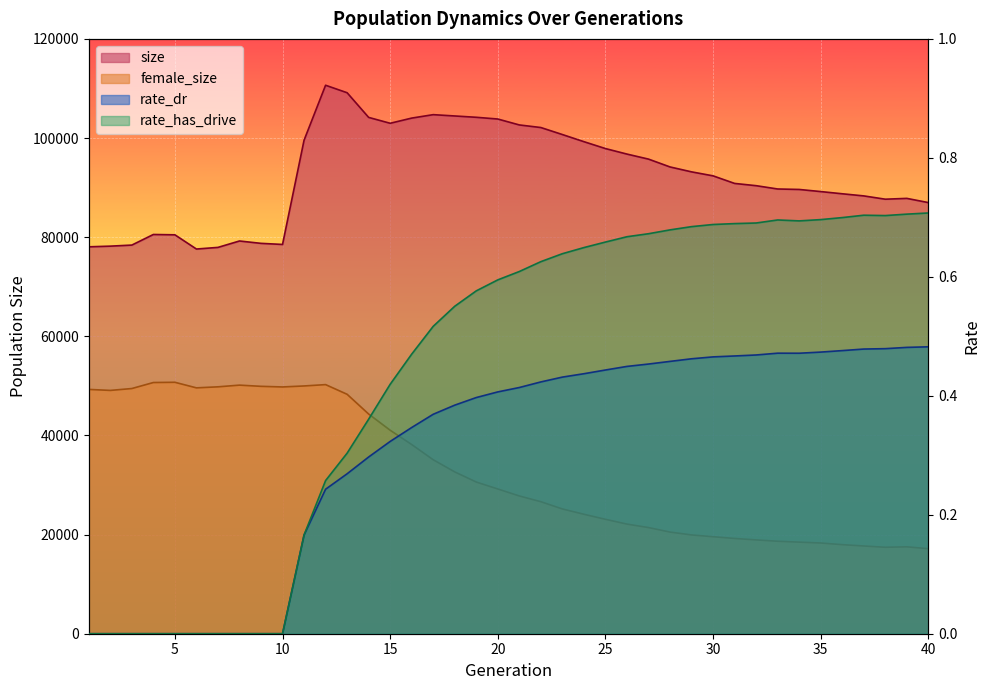

Reading left to right, extract all data points from this chart.

size: 78055.0	78189.0	78404.0	80542.0	80475.0	77607.0	77936.0	79229.0	78752.0	78531.0	99557.0	110648.0	109138.0	104162.0	102976.0	104022.0	104715.0	104450.0	104184.0	103835.0	102640.0	102118.0	100703.0	99265.0	97875.0	96761.0	95748.0	94166.0	93176.0	92369.0	90842.0	90386.0	89720.0	89625.0	89199.0	88754.0	88324.0	87660.0	87825.0	86975.0
female_size: 49285.0	49085.0	49463.0	50677.0	50724.0	49600.0	49807.0	50150.0	49908.0	49782.0	49983.0	50254.0	48303.0	44320.0	41049.0	38168.0	35095.0	32645.0	30603.0	29199.0	27793.0	26632.0	25172.0	24099.0	23083.0	22117.0	21417.0	20507.0	19929.0	19569.0	19220.0	18926.0	18657.0	18478.0	18301.0	17970.0	17702.0	17440.0	17529.0	17155.0
rate_dr: 0.0	0.0	0.0	0.0	0.0	0.0	0.0	0.0	0.0	0.0	0.2	0.2	0.3	0.3	0.3	0.3	0.4	0.4	0.4	0.4	0.4	0.4	0.4	0.4	0.4	0.4	0.5	0.5	0.5	0.5	0.5	0.5	0.5	0.5	0.5	0.5	0.5	0.5	0.5	0.5
rate_has_drive: 0.0	0.0	0.0	0.0	0.0	0.0	0.0	0.0	0.0	0.0	0.2	0.3	0.3	0.4	0.4	0.5	0.5	0.6	0.6	0.6	0.6	0.6	0.6	0.6	0.7	0.7	0.7	0.7	0.7	0.7	0.7	0.7	0.7	0.7	0.7	0.7	0.7	0.7	0.7	0.7